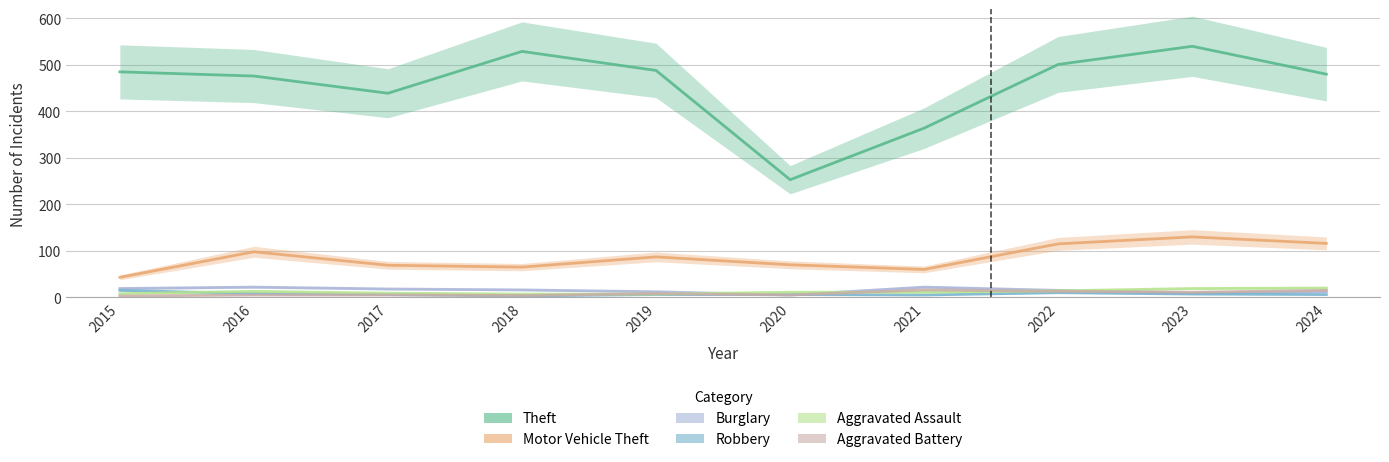

What is the total value across all series at 2023?

716